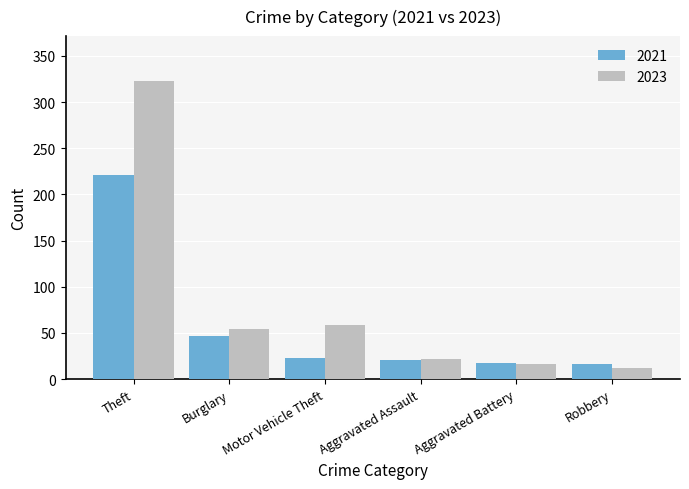

What is the difference between the maximum and second lowest values in the 2021 series?

204